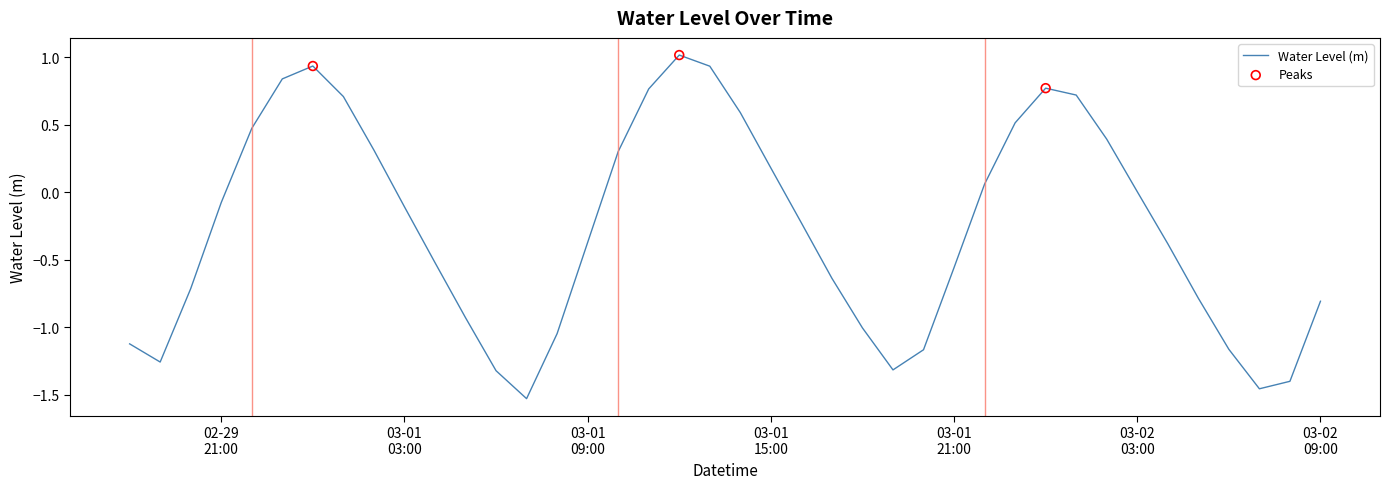

What is the maximum value shown in the chart?

1.0